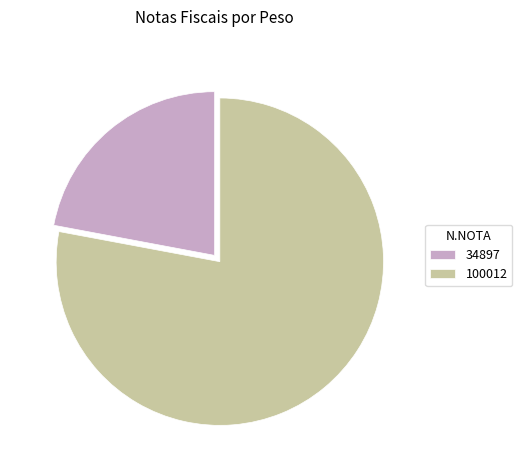

True or false: 100012 accounts for 69% of the total.

False